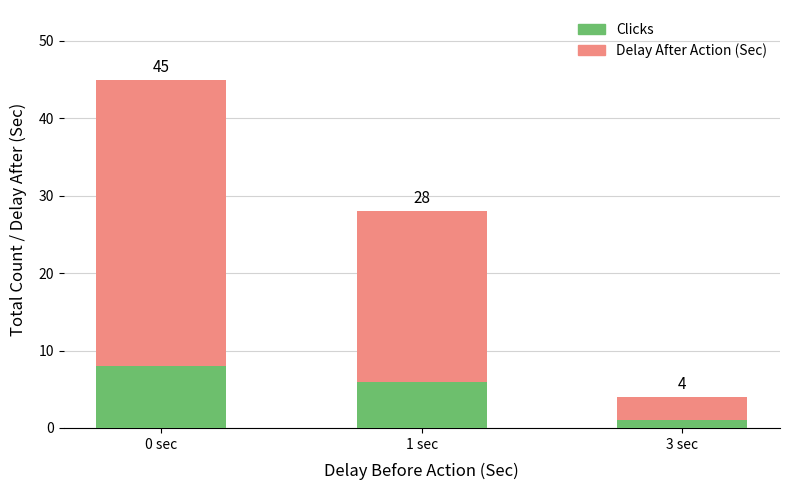

Are the bars horizontal?

No